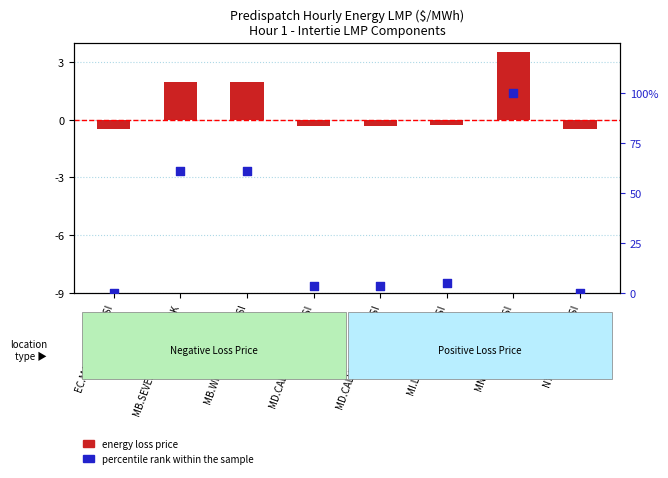

Which series contains the lowest Y value?

energy loss price